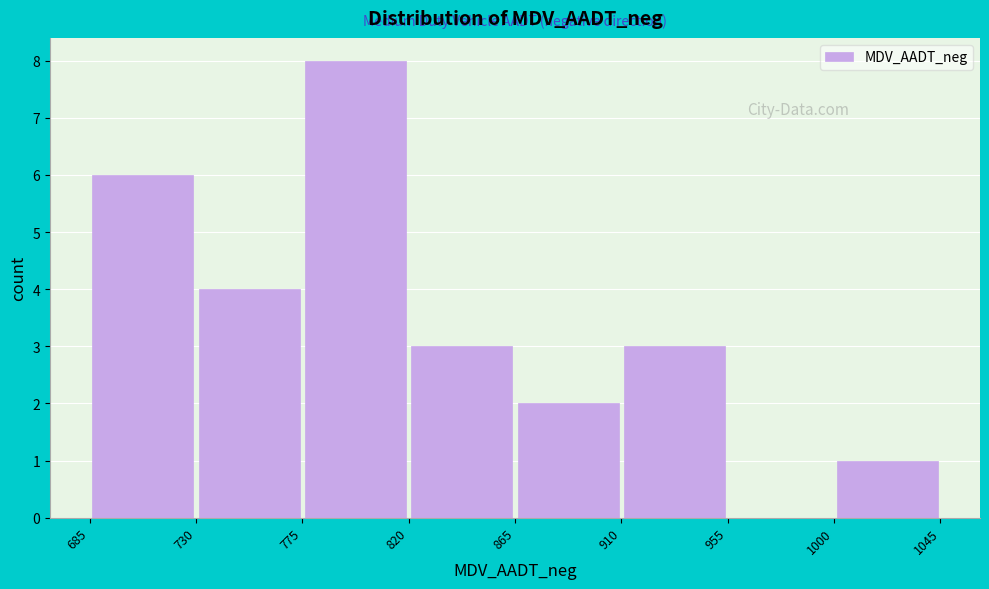

Reading left to right, list every bar in this chart as the range it spans on the x-axis followed by its height. The values are not printed on the chart, so give them approximately, as read against the axis.

685 to 730: 6
730 to 775: 4
775 to 820: 8
820 to 865: 3
865 to 910: 2
910 to 955: 3
955 to 1000: 0
1000 to 1045: 1